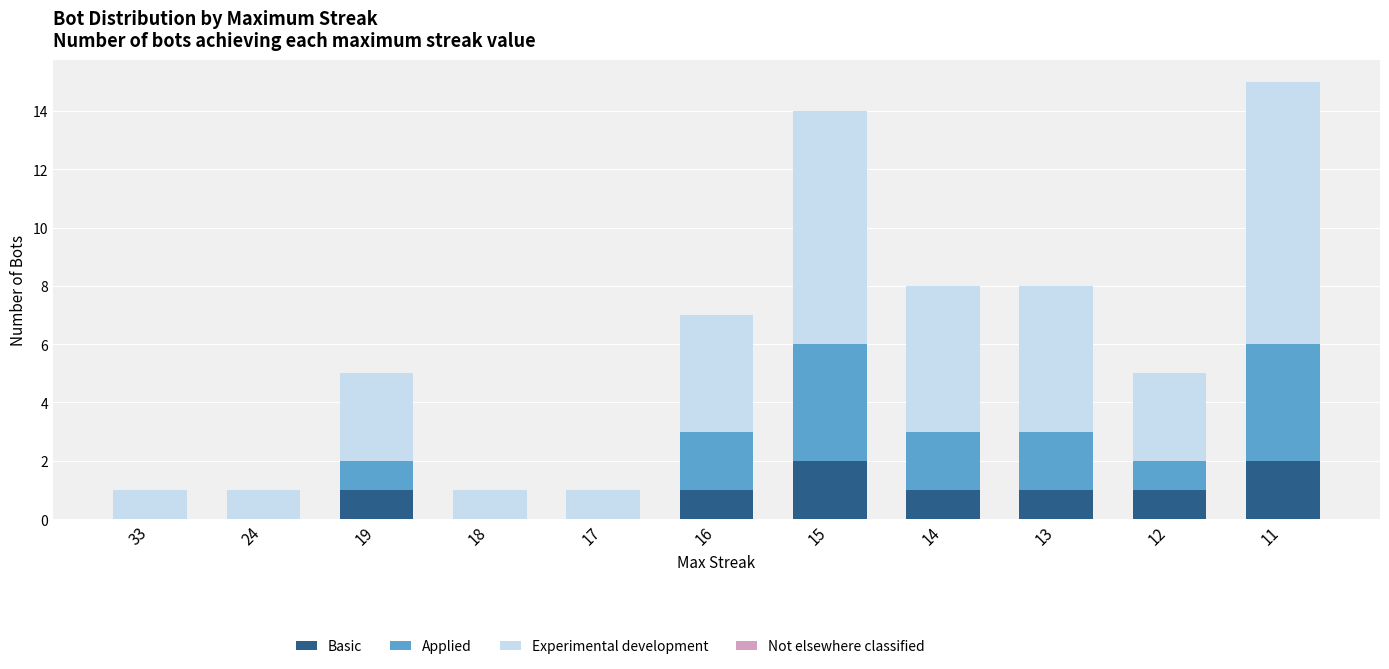

At which category is the sum across all series the highest?

11